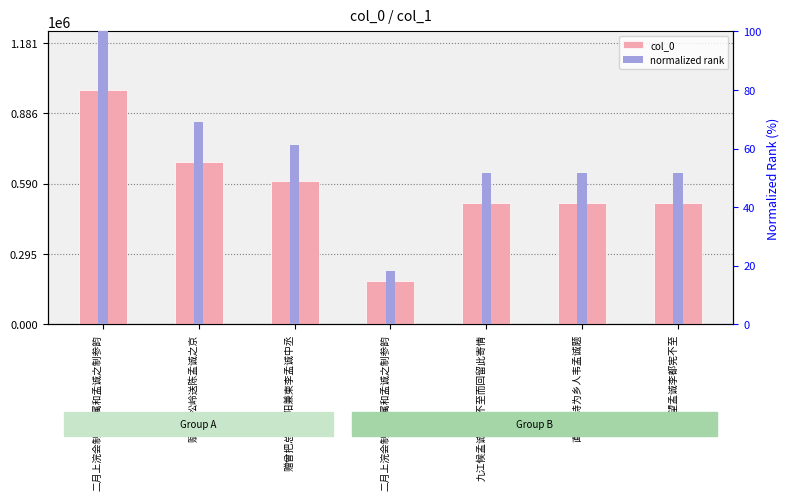

Is it true that col_0 equals 179670.0 at 二月上浣会制司幕属和孟诚之制参韵?

True